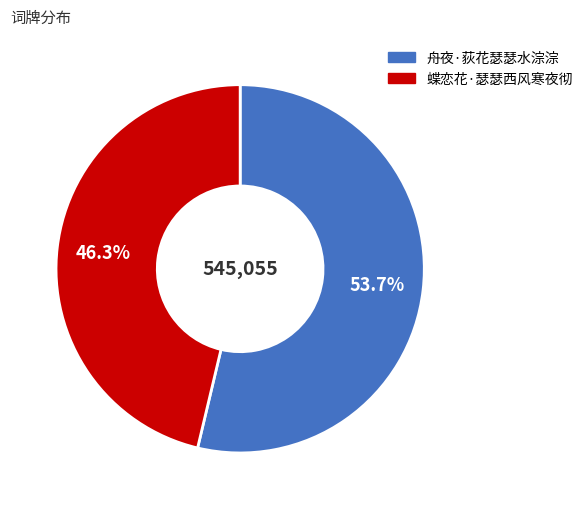

Is there any slice that represents more than half of the pie?

Yes